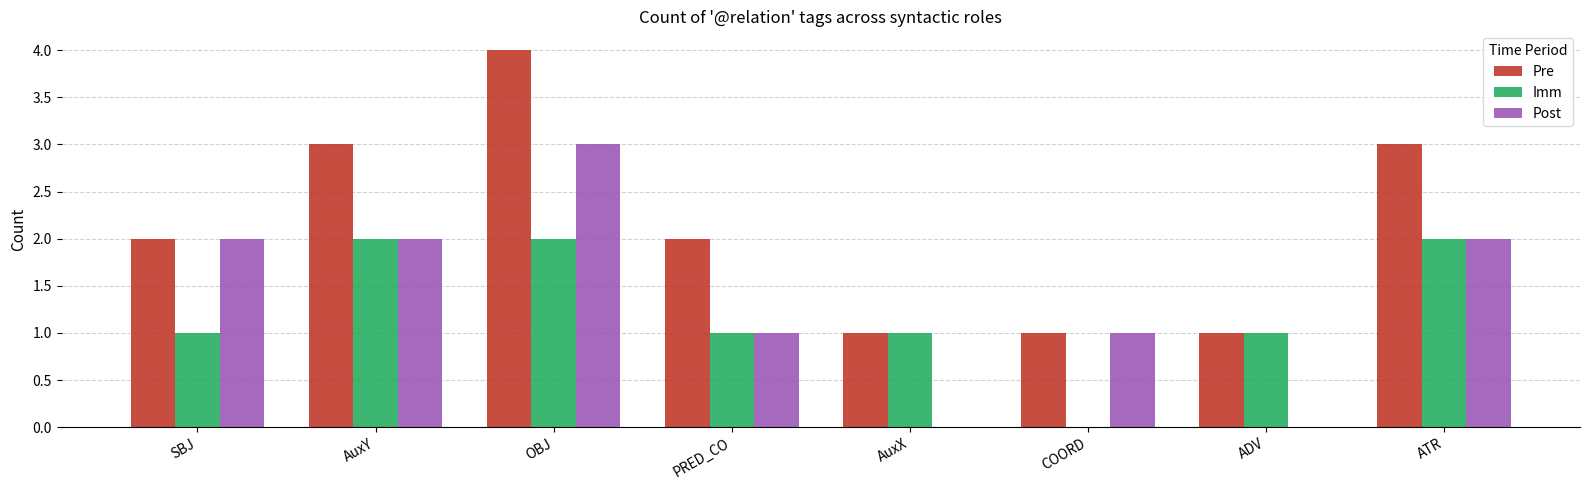

How many Imm values are between 1 and 2?

7